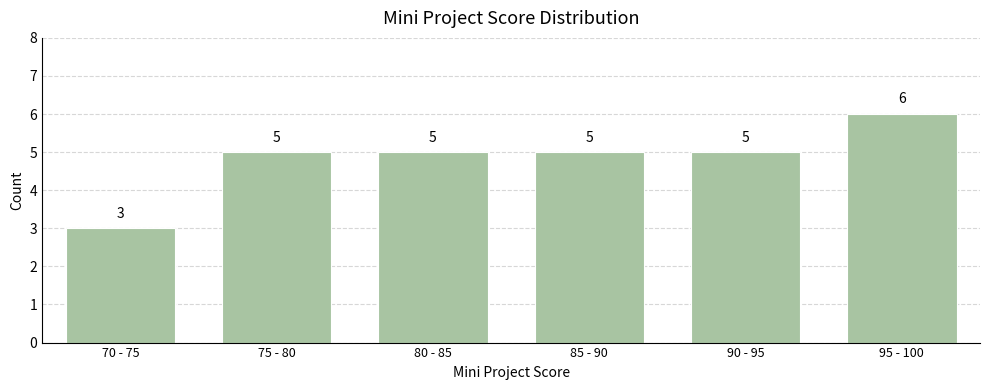

Reading right to left, what are all the values shown in this chart?

6	5	5	5	5	3